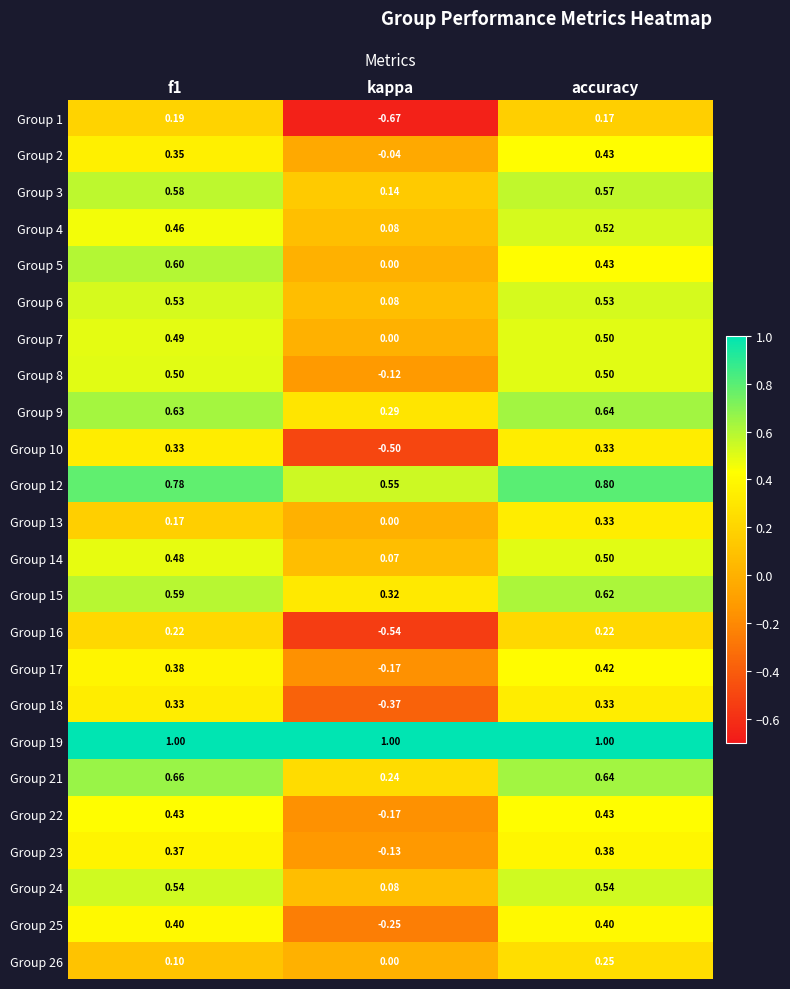

What is the total value across all series at accuracy?

11.5